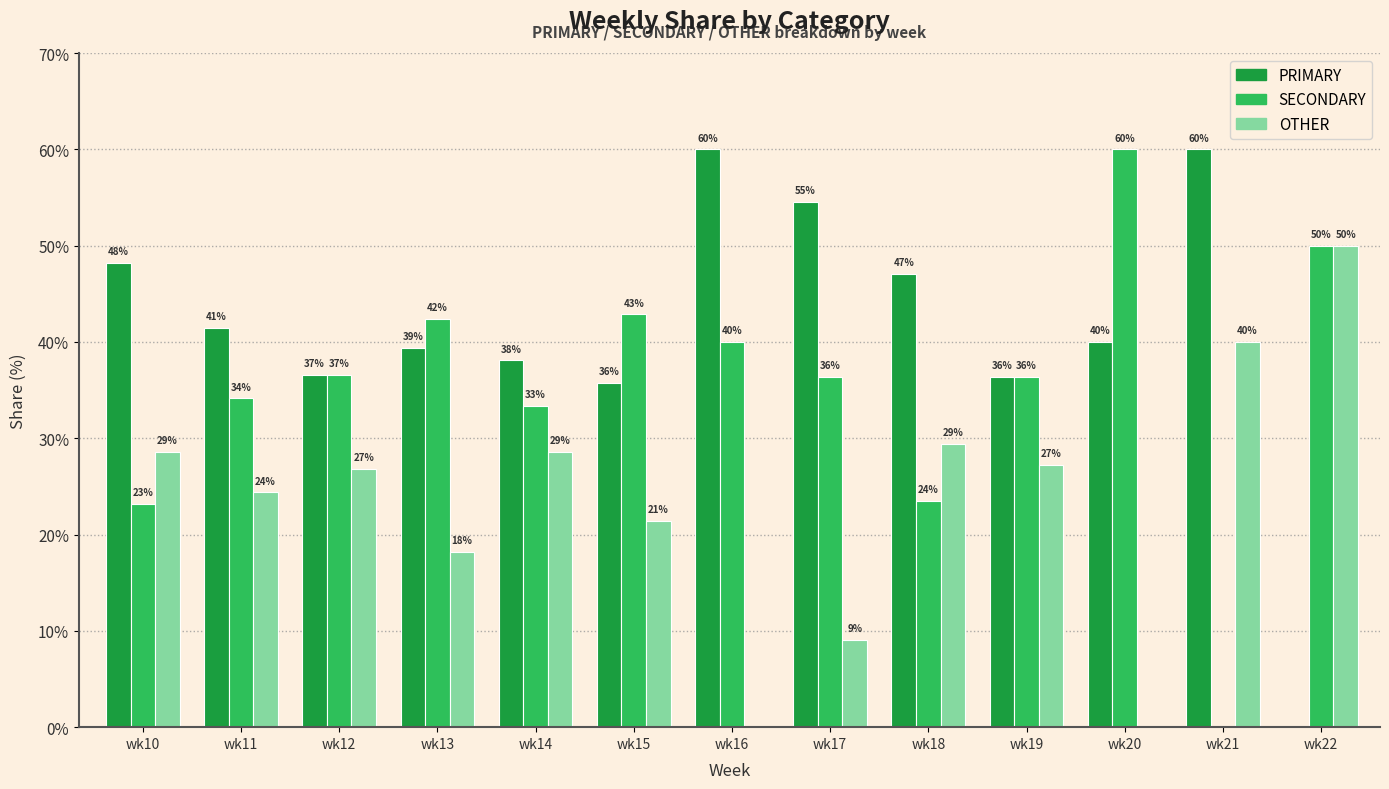

Are the bars horizontal?

No